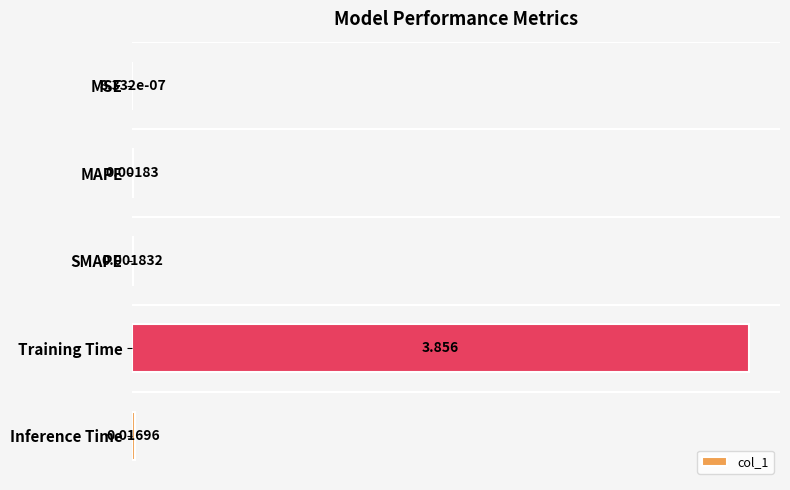

Which label corresponds to the largest value in the chart?

Training Time